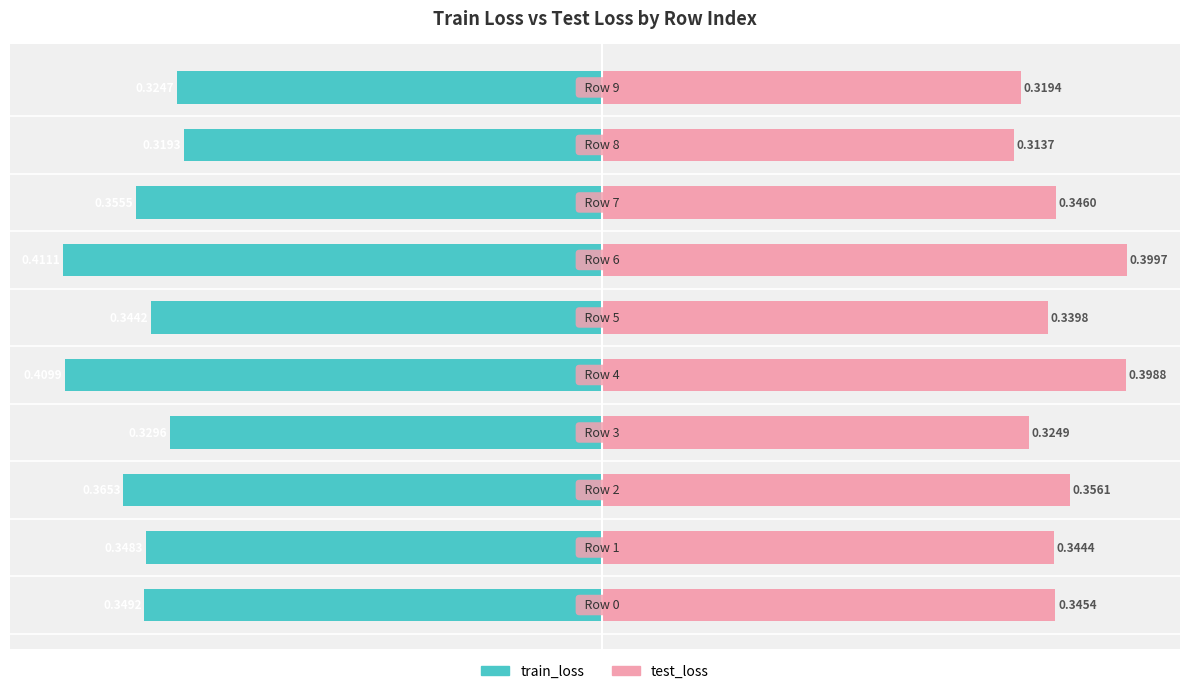

What is the greatest value displayed?

0.4